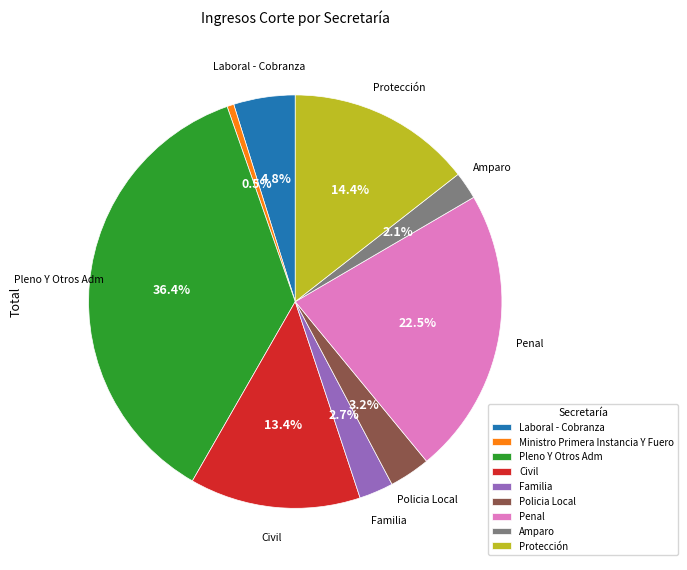

Rank the categories by value from highest to lowest.

Pleno Y Otros Adm, Penal, Protección, Civil, Laboral - Cobranza, Policia Local, Familia, Amparo, Ministro Primera Instancia Y Fuero